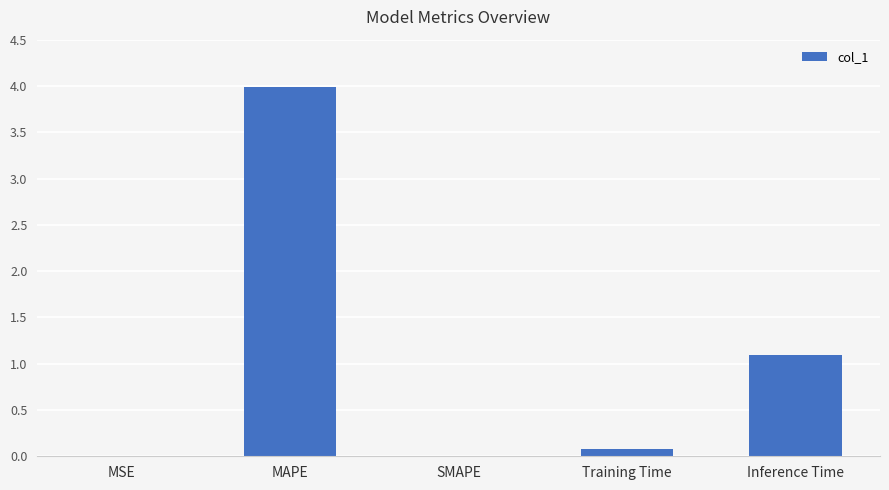

The chart shows a value of 2.2 at SMAPE. True or false?

False